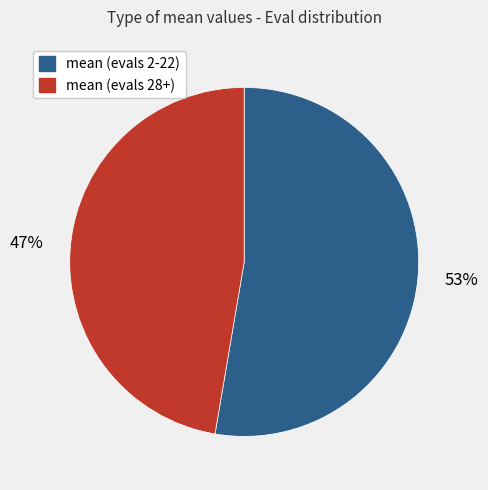

To the nearest percent, what is the average slice percentage?

50%